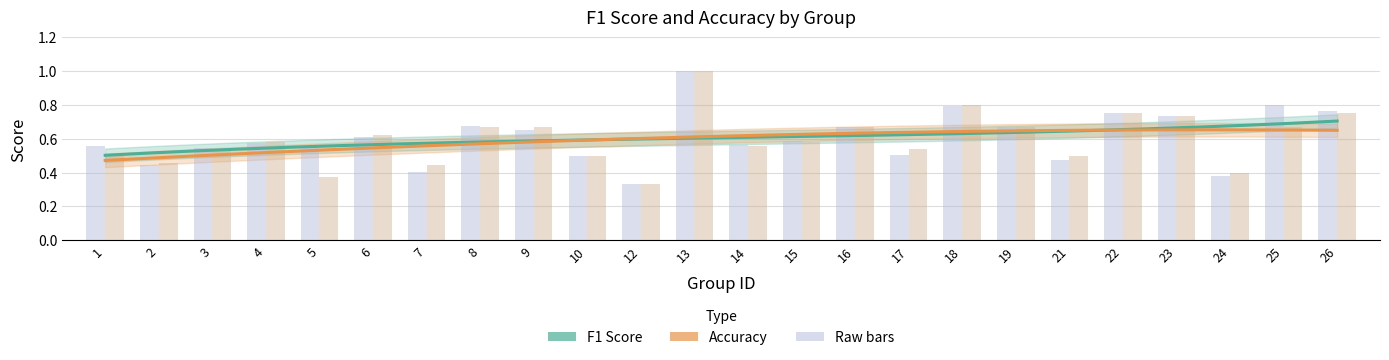

What is the lowest value of the accuracy series?

0.3